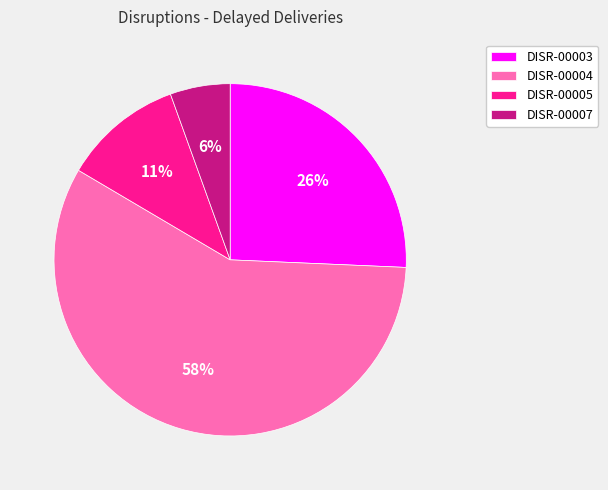

How many segments does this pie chart have?

4